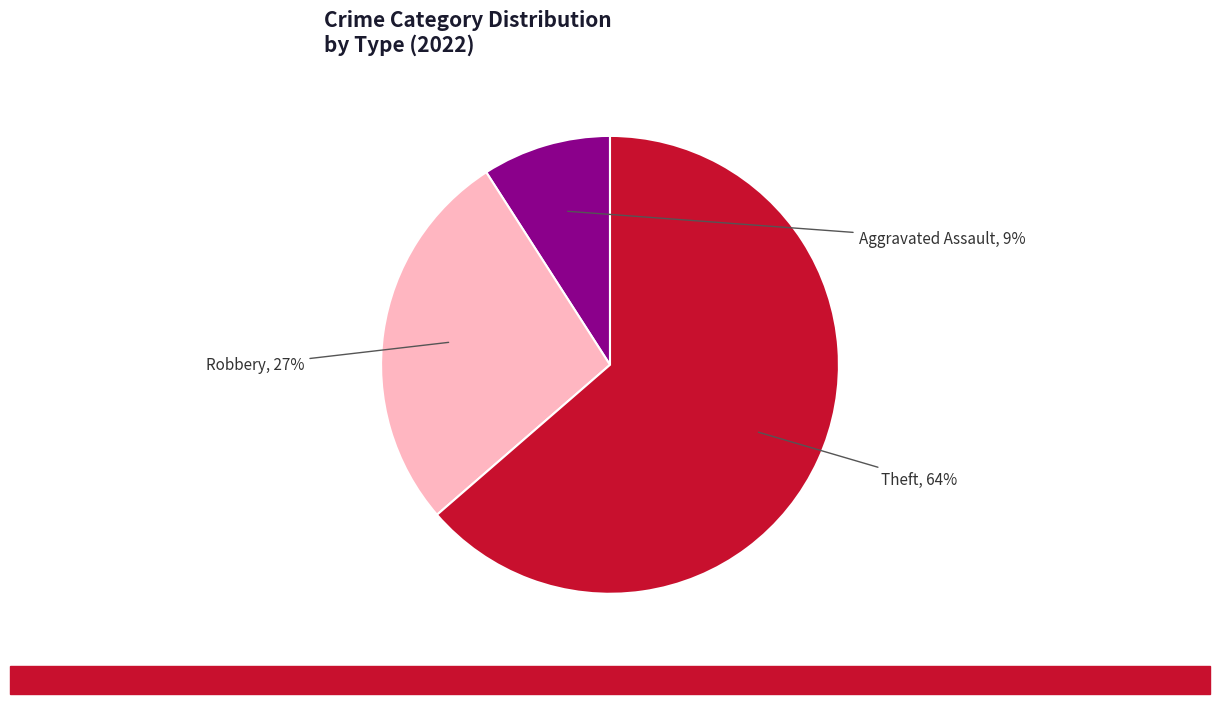

How many segments does this pie chart have?

3